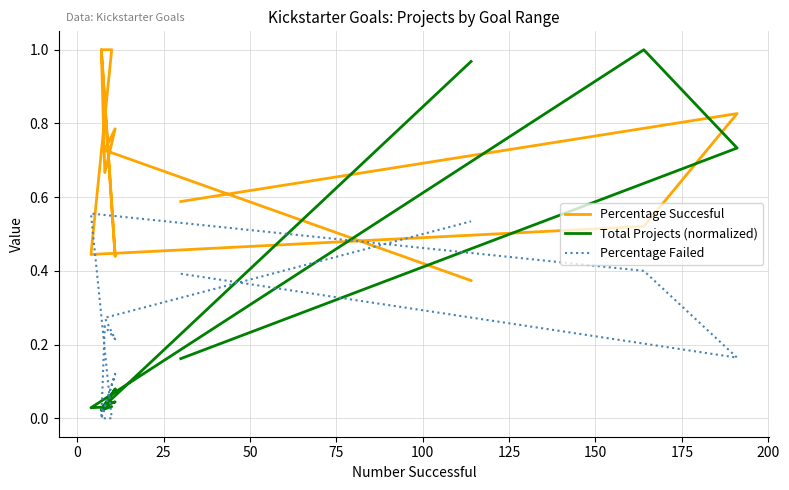

How many positive values does the Percentage Failed series have?

9